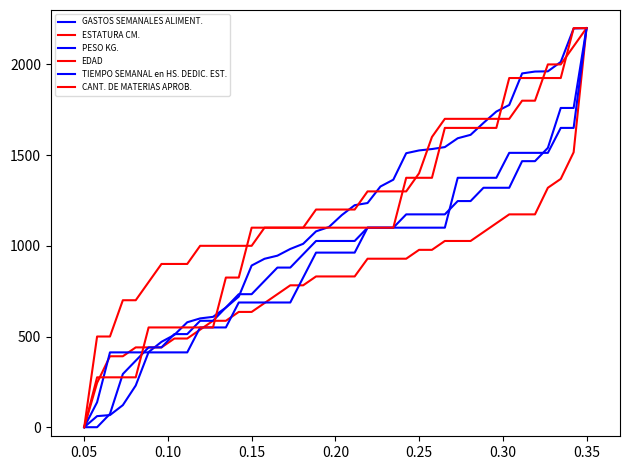

Does the chart have visible grid lines?

No